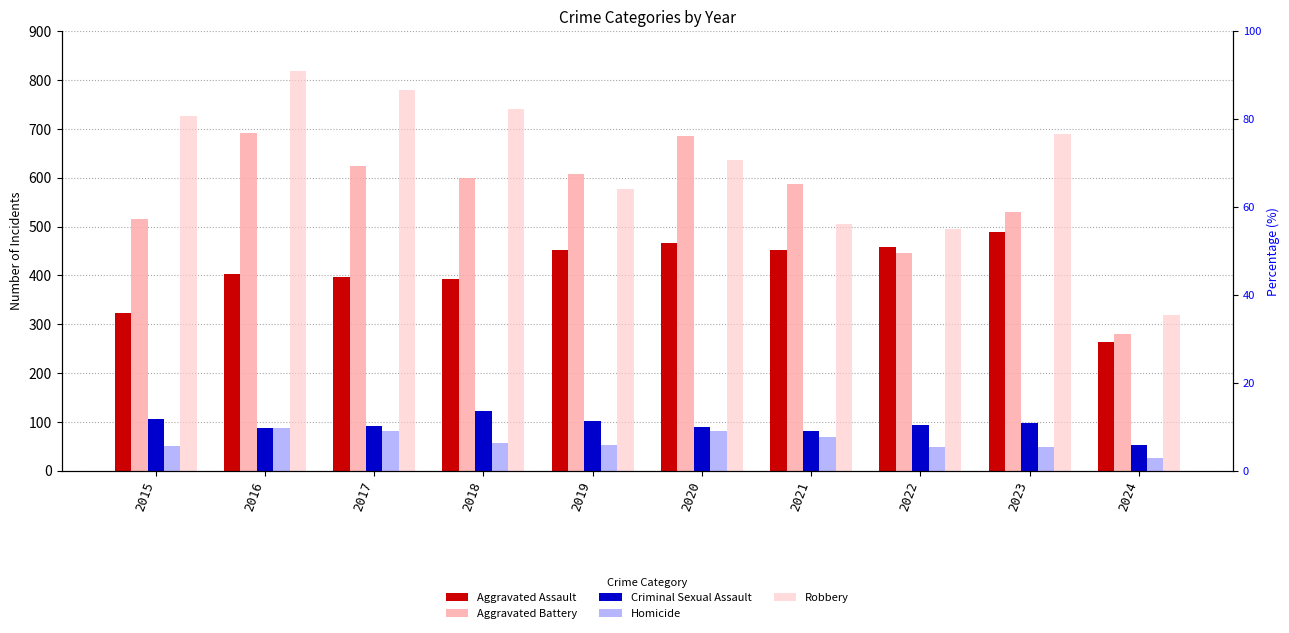

Reading right to left, extract all data points from this chart.

Aggravated Assault: 2024=264	2023=488	2022=458	2021=452	2020=466	2019=452	2018=392	2017=396	2016=402	2015=323
Aggravated Battery: 2024=279	2023=529	2022=446	2021=587	2020=686	2019=608	2018=600	2017=623	2016=691	2015=515
Criminal Sexual Assault: 2024=53	2023=97	2022=93	2021=81	2020=89	2019=102	2018=123	2017=91	2016=87	2015=105
Homicide: 2024=26	2023=48	2022=49	2021=69	2020=81	2019=53	2018=56	2017=82	2016=87	2015=50
Robbery: 2024=319	2023=690	2022=495	2021=506	2020=637	2019=577	2018=741	2017=780	2016=819	2015=726